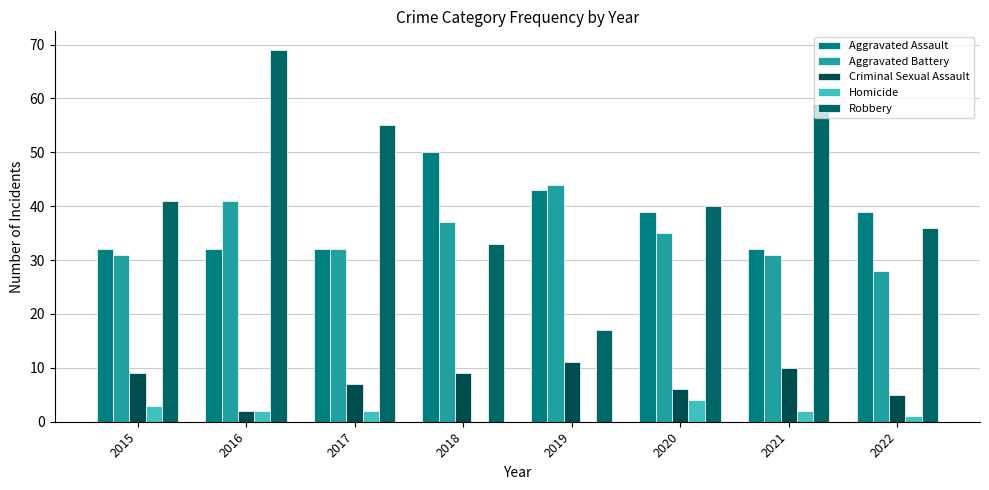

True or false: Homicide has a value of 3 at 2015.

True